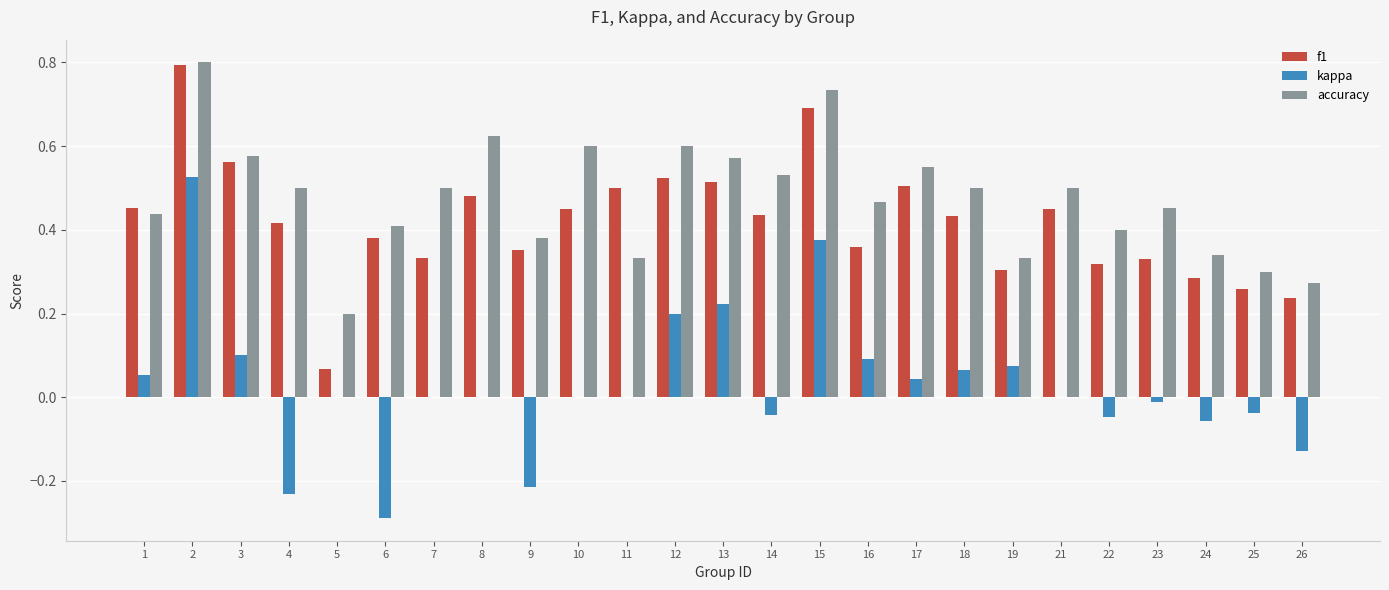

What is the maximum value for accuracy?

0.8